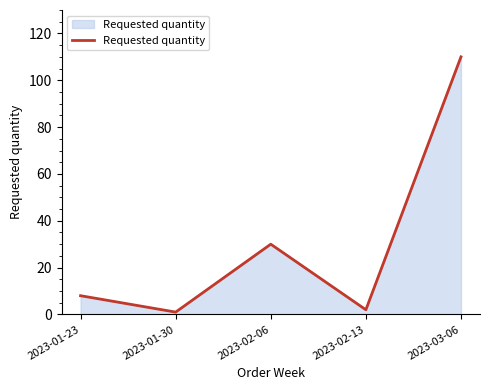

What is the minimum value shown in the chart?

1